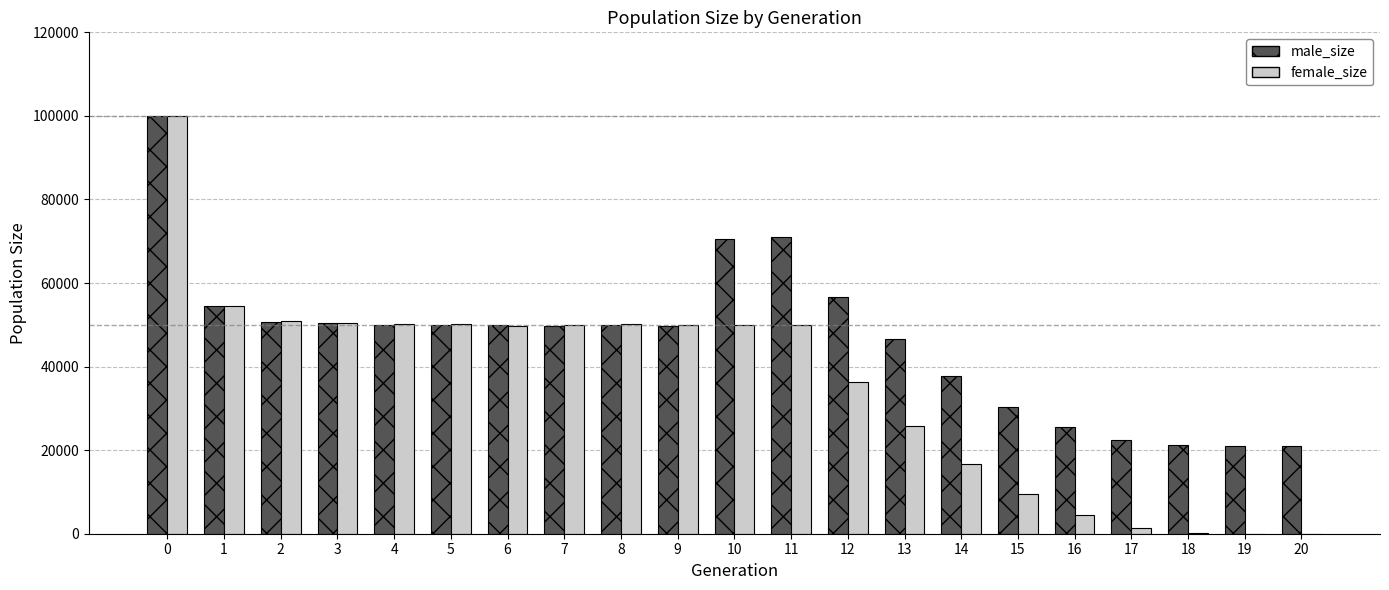

Are the bars grouped side by side (vs. stacked)?

Yes